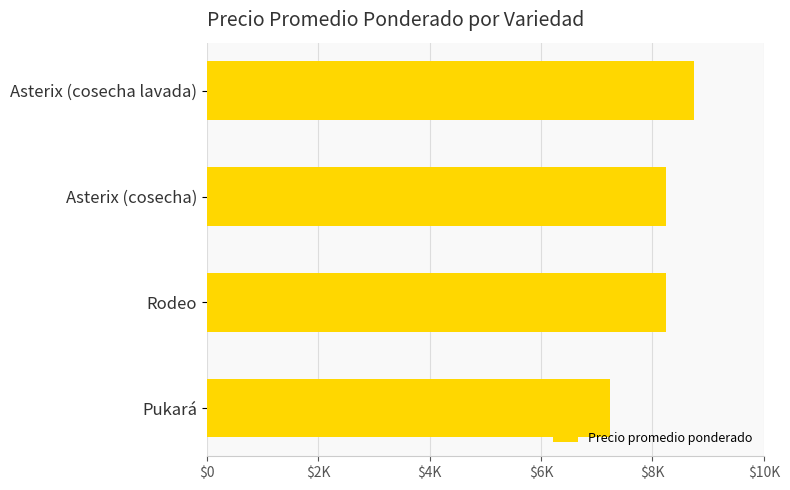

Are the bars horizontal?

Yes